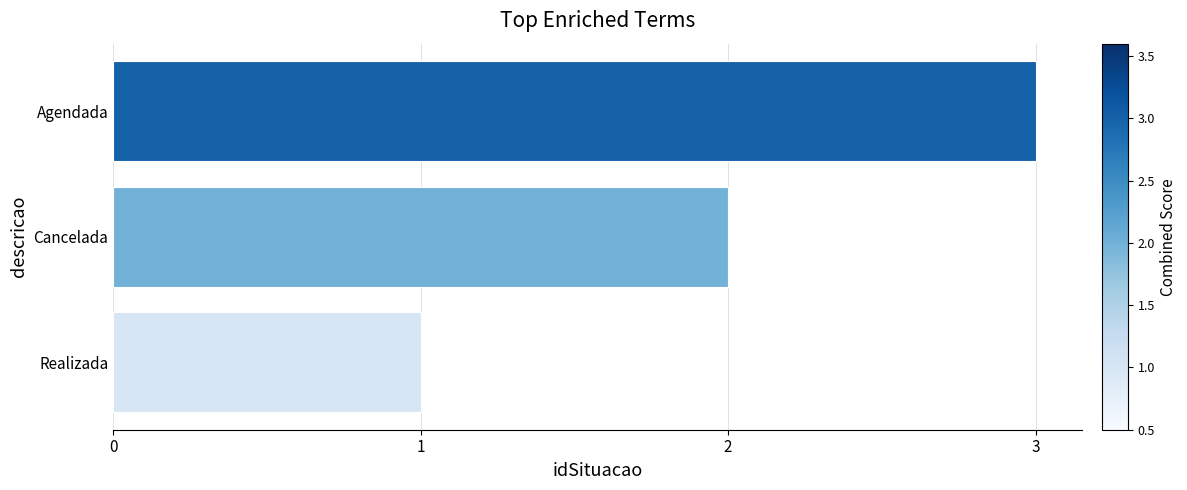

What is the approximate value at Agendada?

3